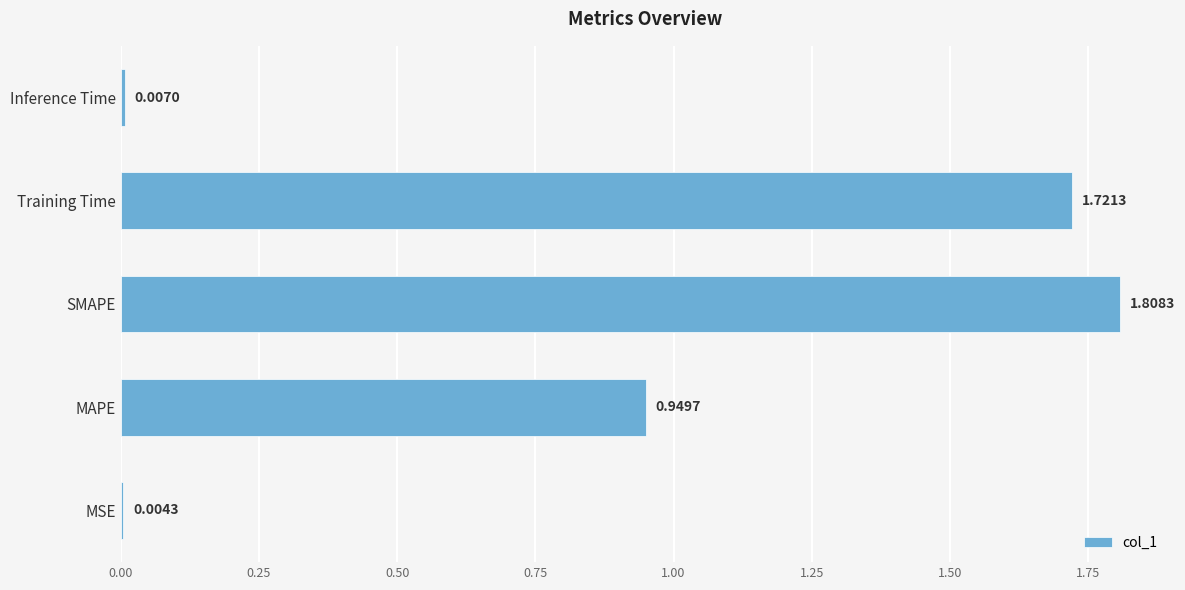

What is the sum of all values?

4.5